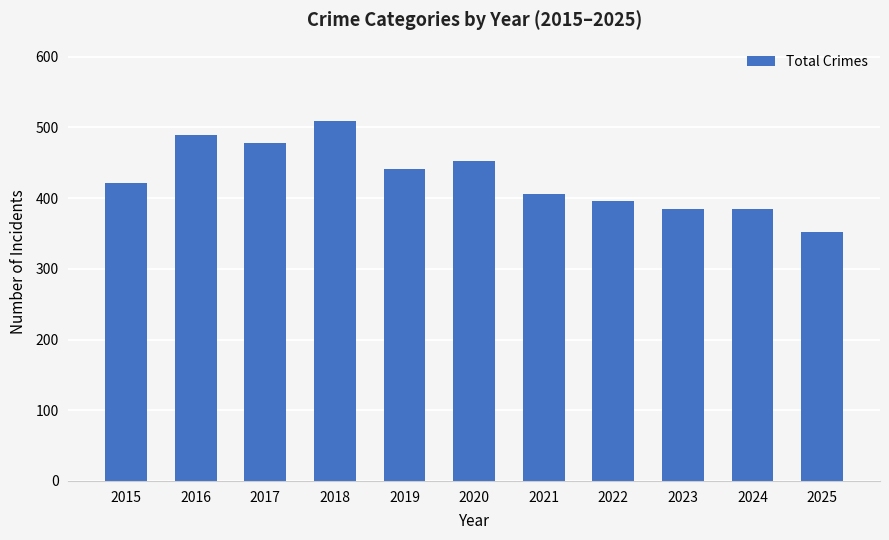

Is it true that the value at 2023 is 384?

True